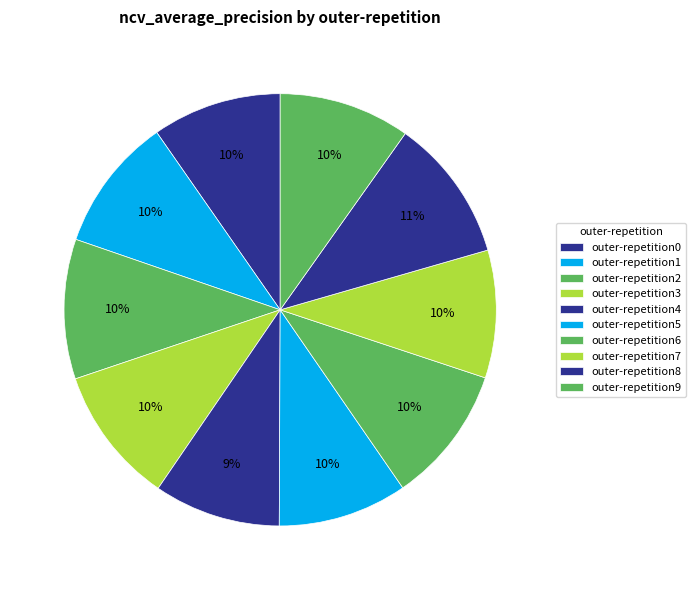

Count the number of slices in the pie.

10